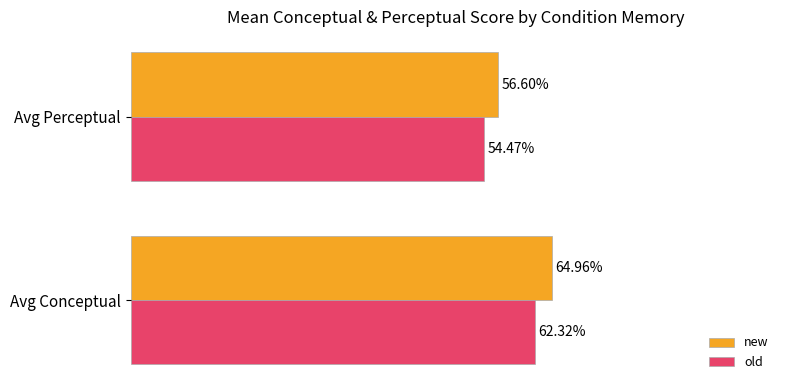

Is the value of old at Avg Perceptual greater than the value of new at Avg Conceptual?

No